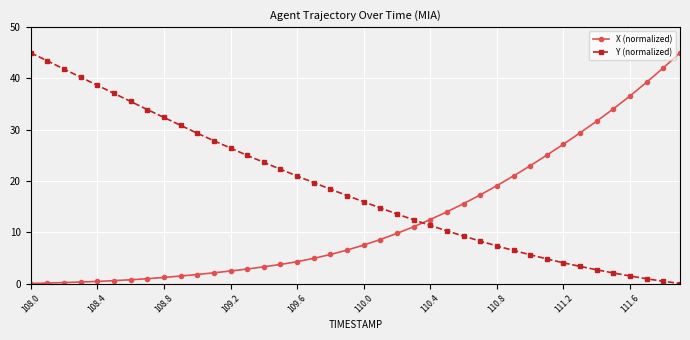

Does the chart display data point markers on the line(s)?

Yes